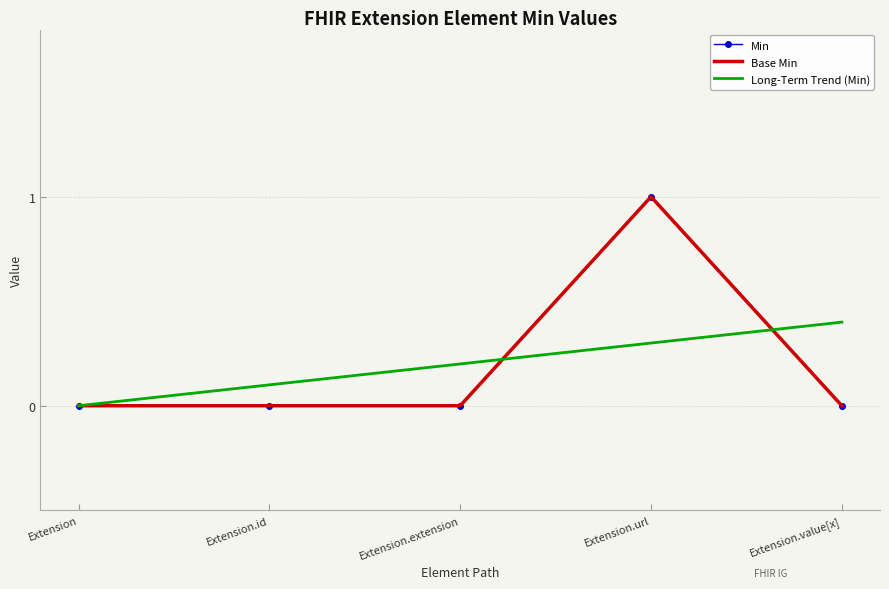

Reading left to right, list all the values displayed in this chart.

Min: Extension=0.0	Extension.id=0.0	Extension.extension=0.0	Extension.url=1.0	Extension.value[x]=0.0
Base Min: Extension=0.0	Extension.id=0.0	Extension.extension=0.0	Extension.url=1.0	Extension.value[x]=0.0
Long-Term Trend (Min): Extension=0.0	Extension.id=0.1	Extension.extension=0.2	Extension.url=0.3	Extension.value[x]=0.4